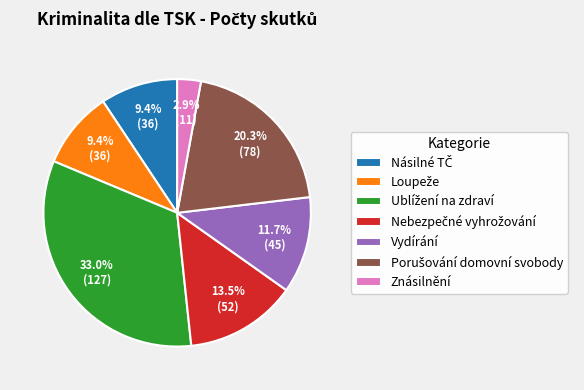

Which slice is the smallest?

Znásilnění